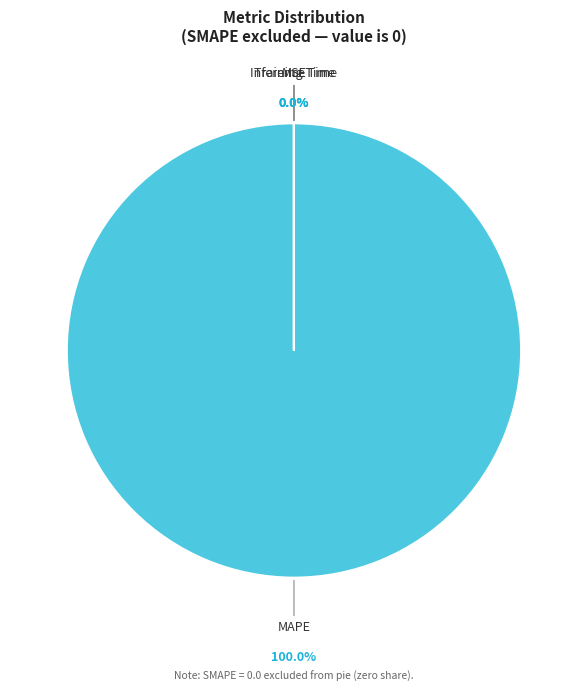

Is there a majority slice in this chart?

Yes